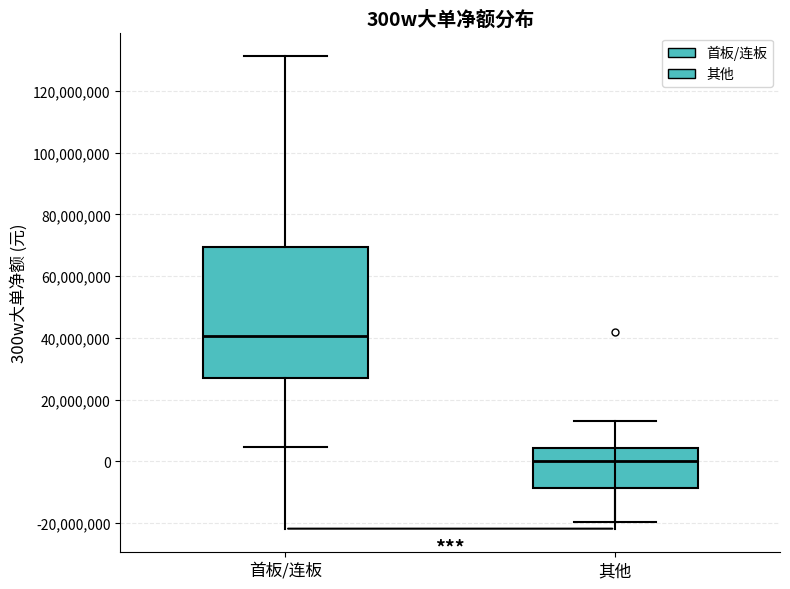

Comparing the boxes themselves (not the whiskers), which one is the tallest?

首板/连板